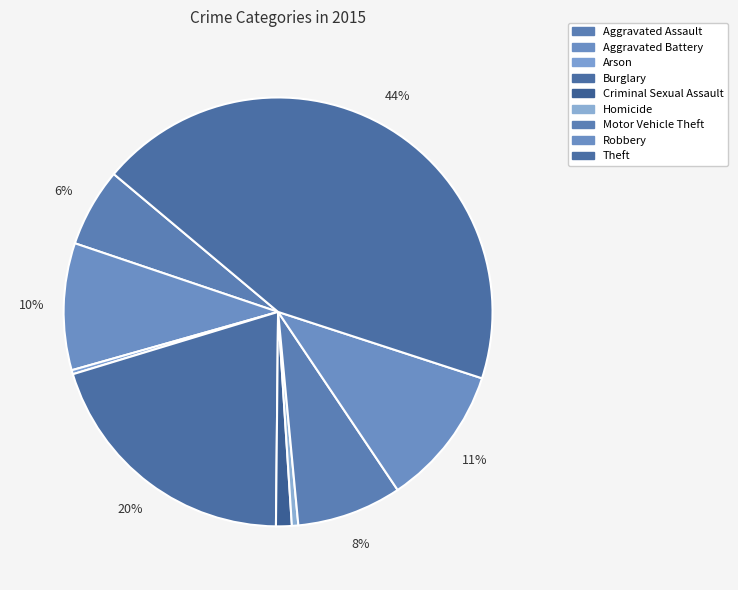

What is the change in value from Aggravated Battery to Burglary?

+241